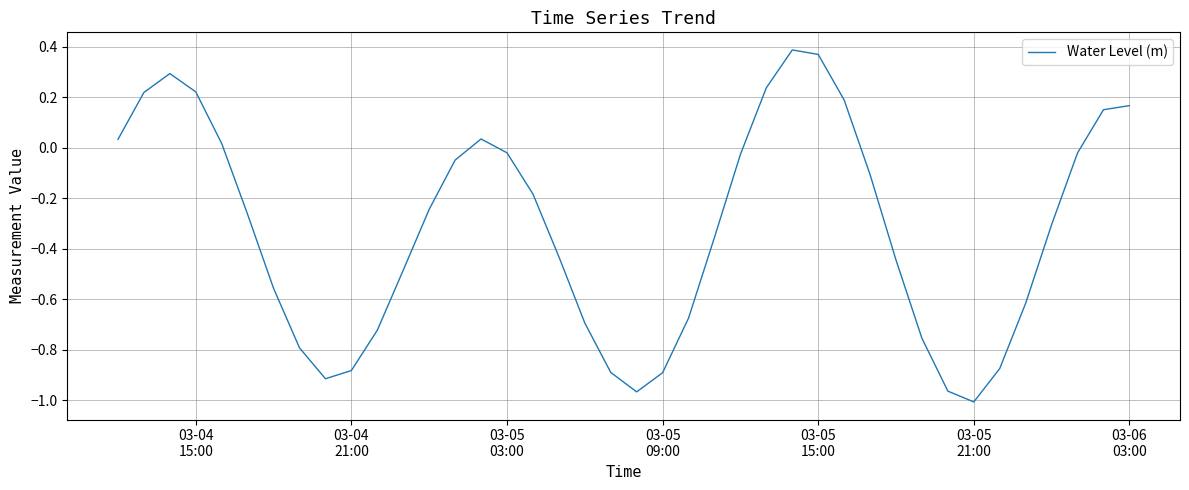

Does the chart have visible grid lines?

Yes